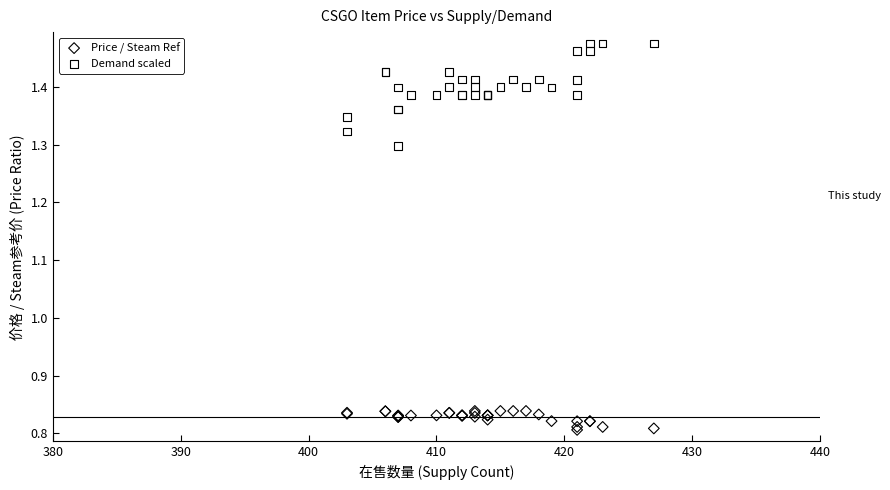

What is the X range (max minus min) for the scatter plot?

24.0